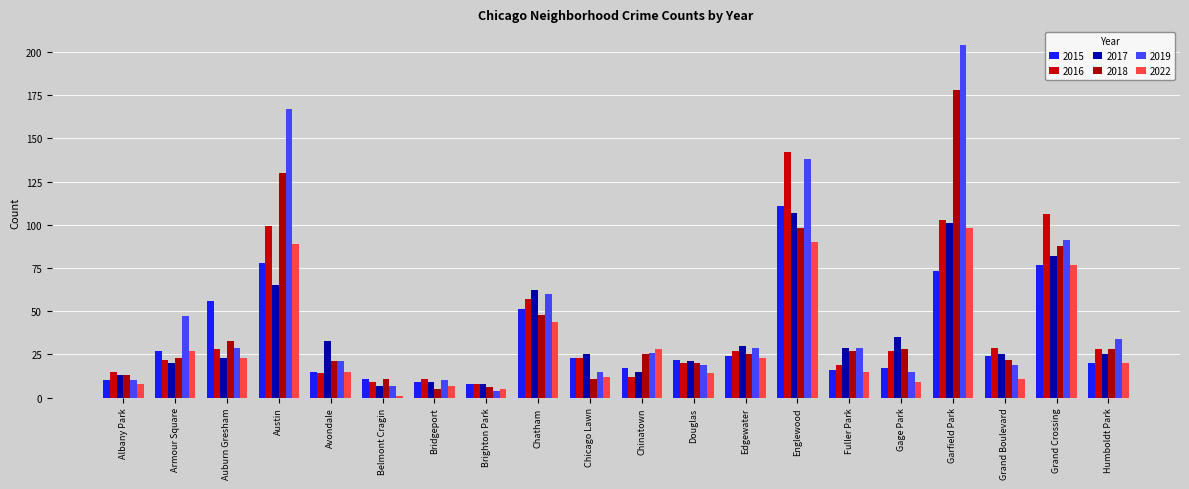

How many series are shown in this chart?

6